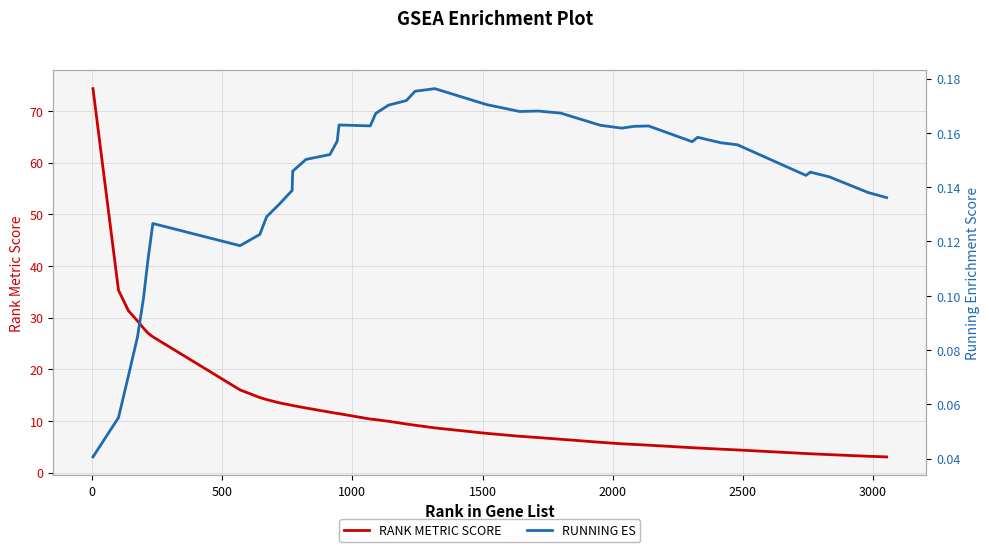

What is the lowest value of the RANK METRIC SCORE series?

3.1